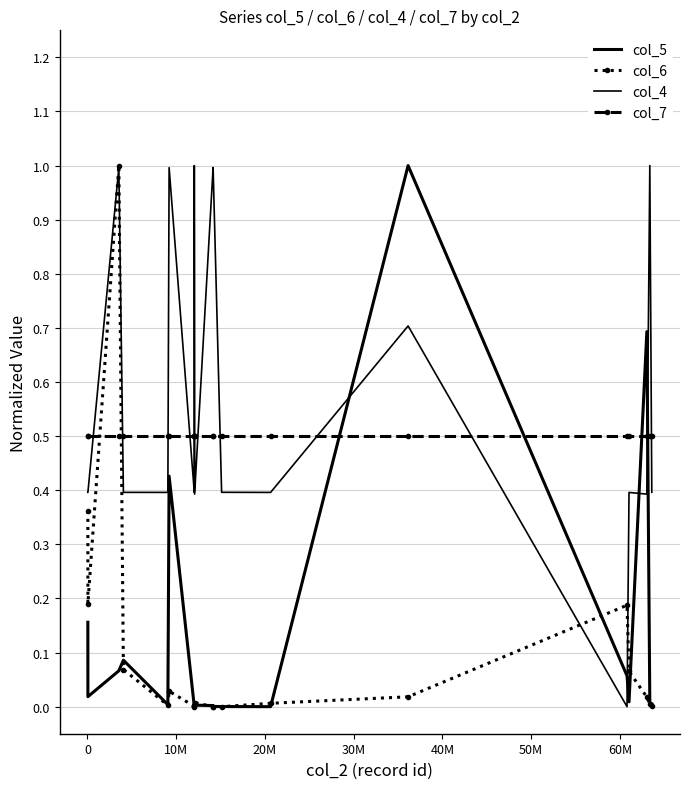

How many times do col_4 and col_5 cross each other?

4